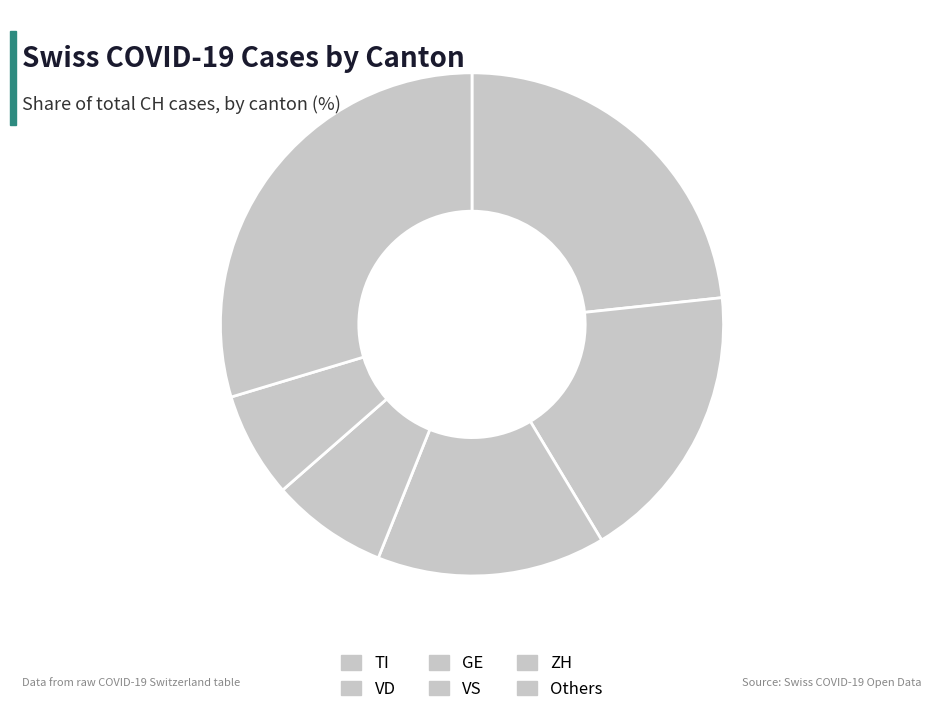

Count the number of slices in the pie.

6